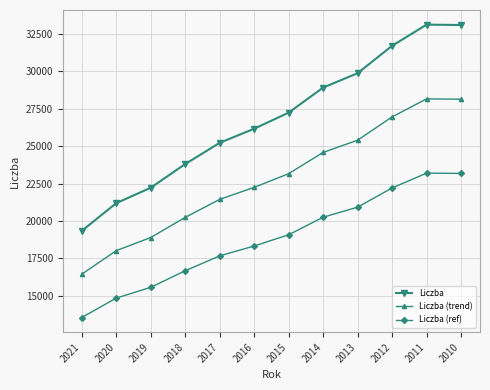

What is the smallest value displayed?

13531.0